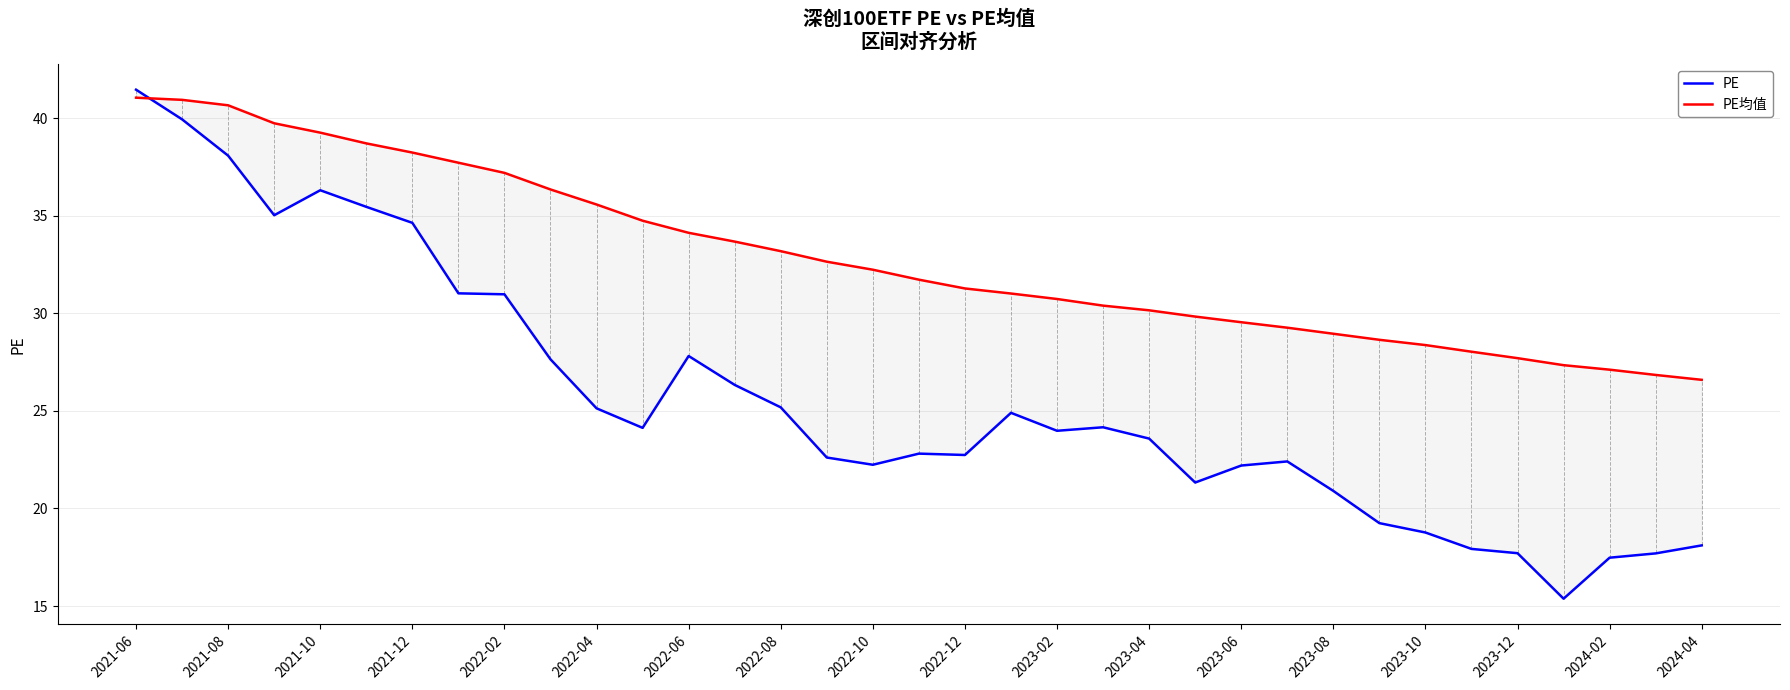

What is the difference between the second highest and second lowest values in the PE series?

22.4